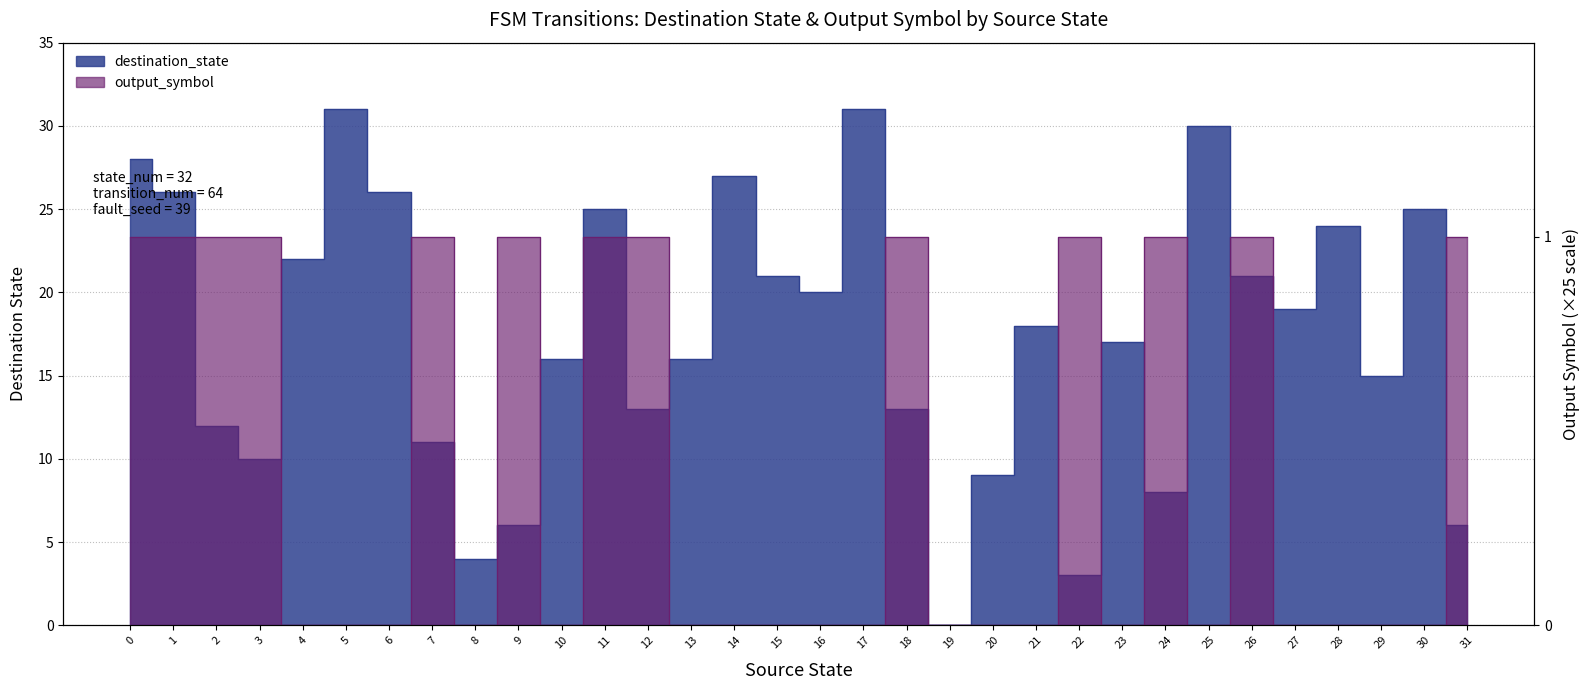

Reading left to right, transcribe all the data shown in this chart.

destination_state: 0=28	1=26	2=12	3=10	4=22	5=31	6=26	7=11	8=4	9=6	10=16	11=25	12=13	13=16	14=27	15=21	16=20	17=31	18=13	19=0	20=9	21=18	22=3	23=17	24=8	25=30	26=21	27=19	28=24	29=15	30=25	31=6
output_symbol: 0=25	1=25	2=25	3=25	4=0	5=0	6=0	7=25	8=0	9=25	10=0	11=25	12=25	13=0	14=0	15=0	16=0	17=0	18=25	19=0	20=0	21=0	22=25	23=0	24=25	25=0	26=25	27=0	28=0	29=0	30=0	31=25